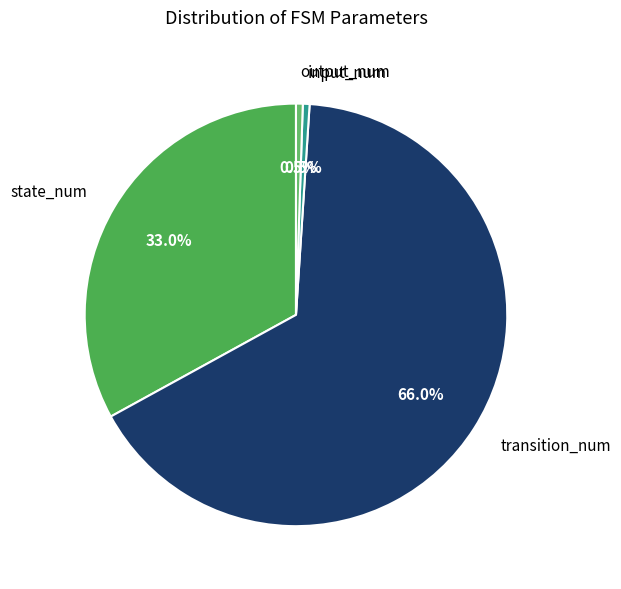

What is the largest slice in the pie chart?

transition_num